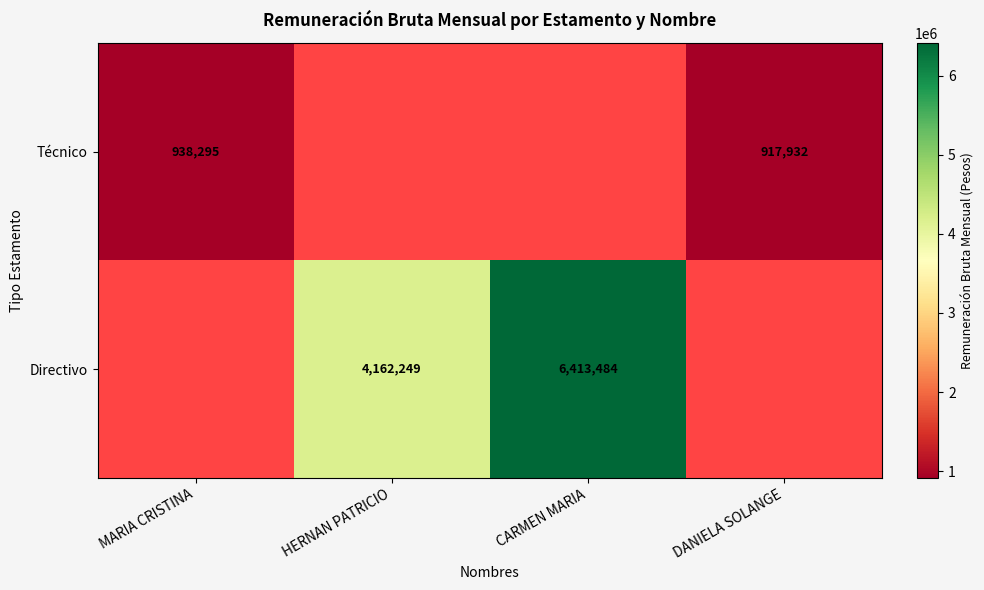

The Directivo series shows 1066400 at HERNAN PATRICIO. True or false?

False